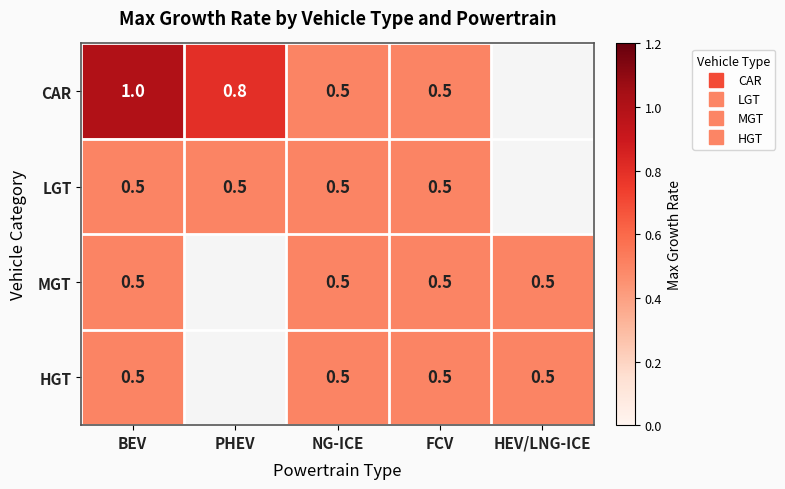

The value of CAR at FCV is 0.5. True or false?

True